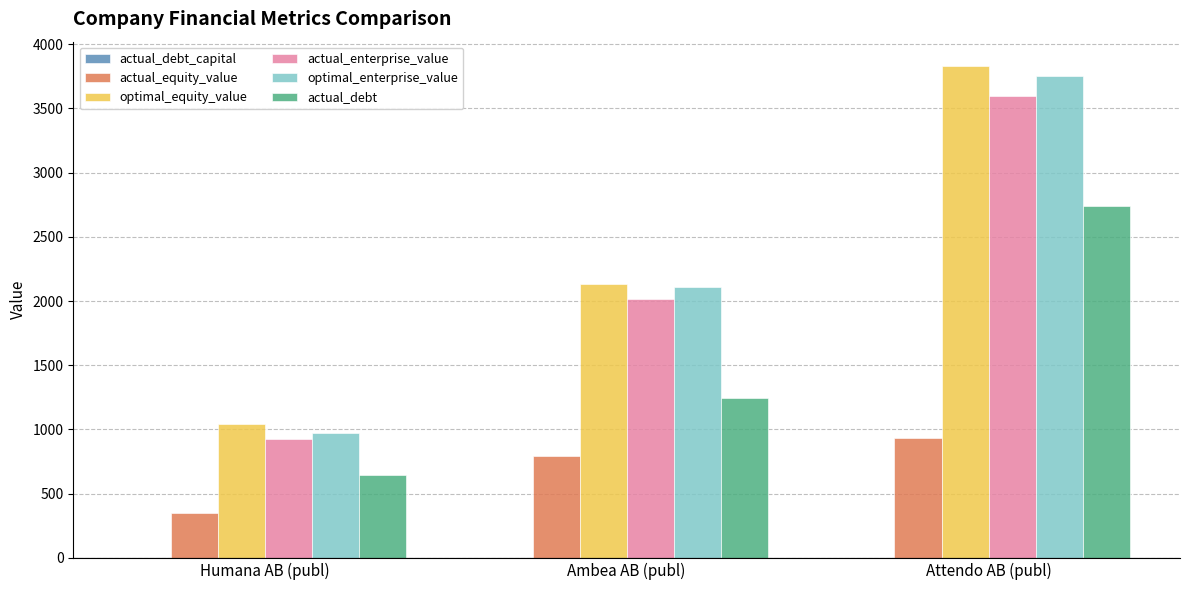

How many categories are shown in the chart?

3